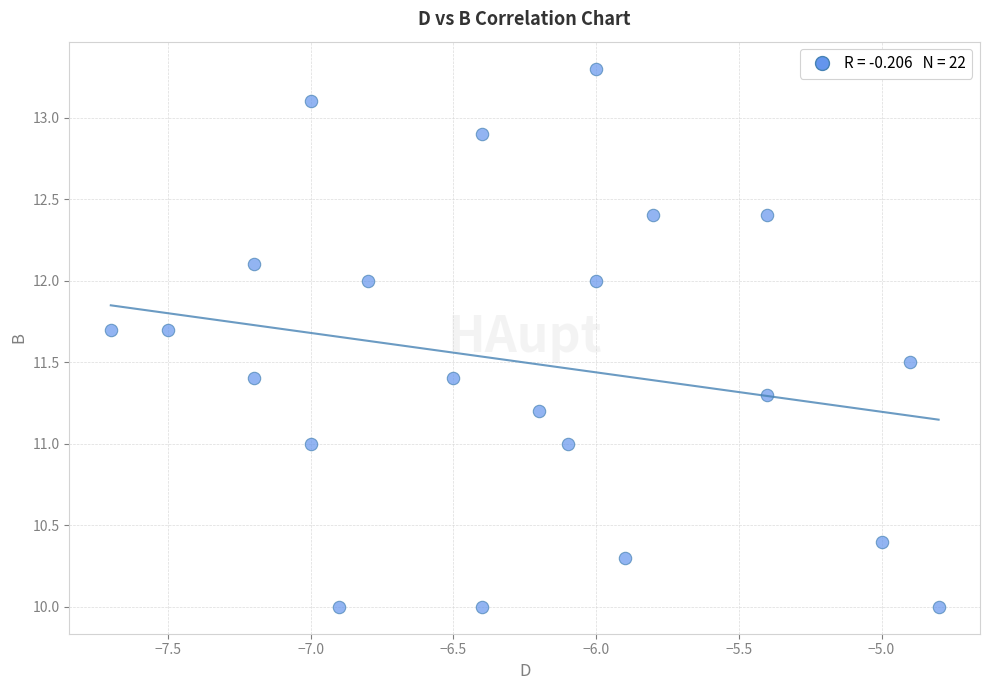

What is the range of X values (max minus min)?

2.9